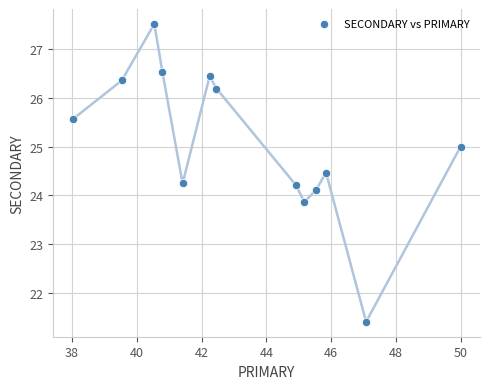

What is the range of Y values (max minus min)?

6.1